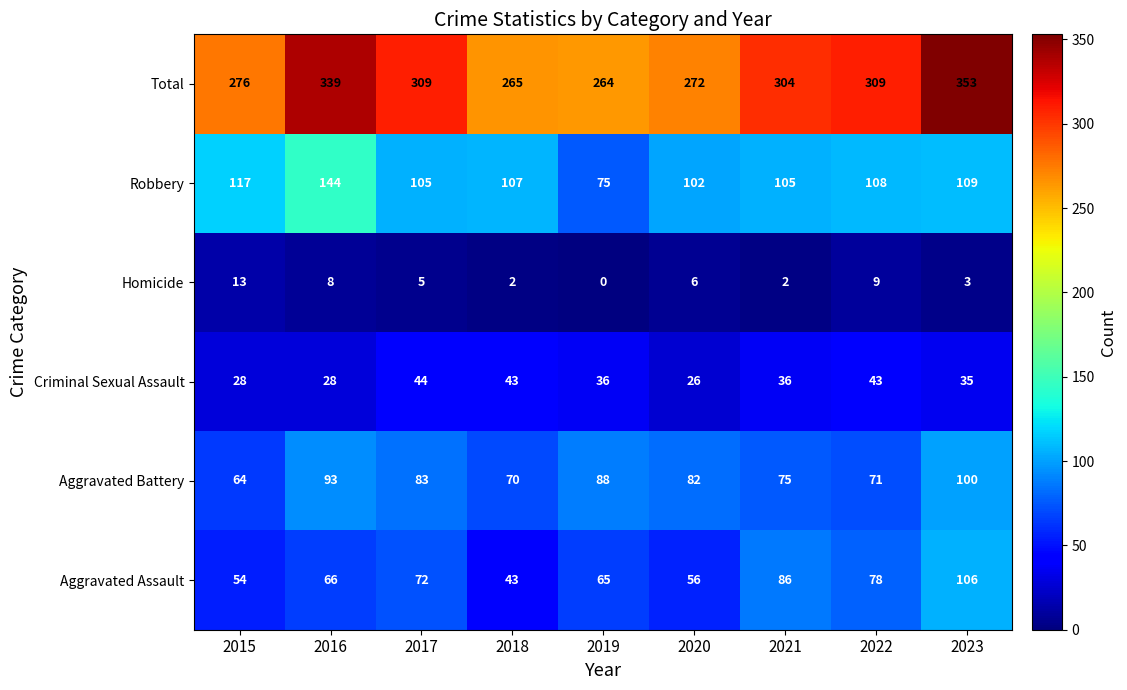

Which series changed the most between 2017 and 2021?

Aggravated Assault